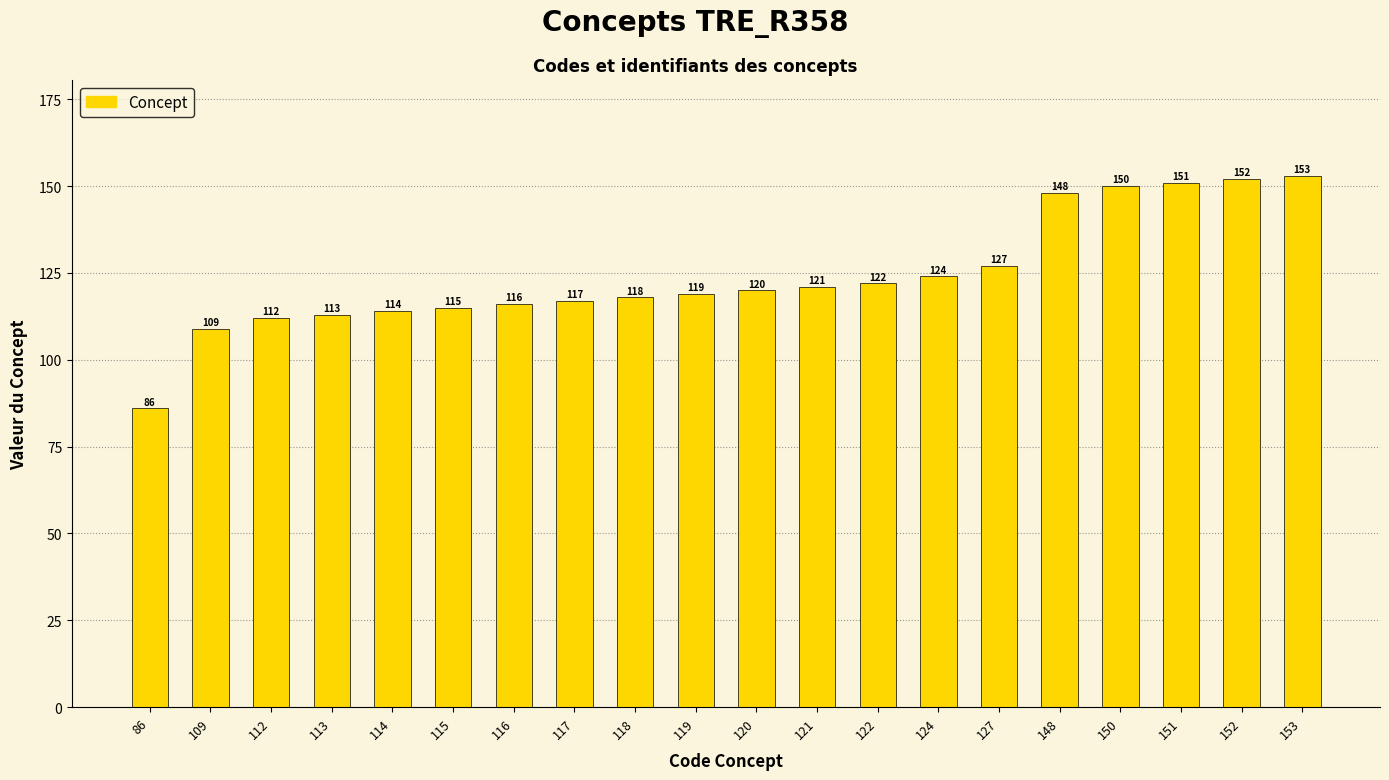

The value at 113 is 29. True or false?

False